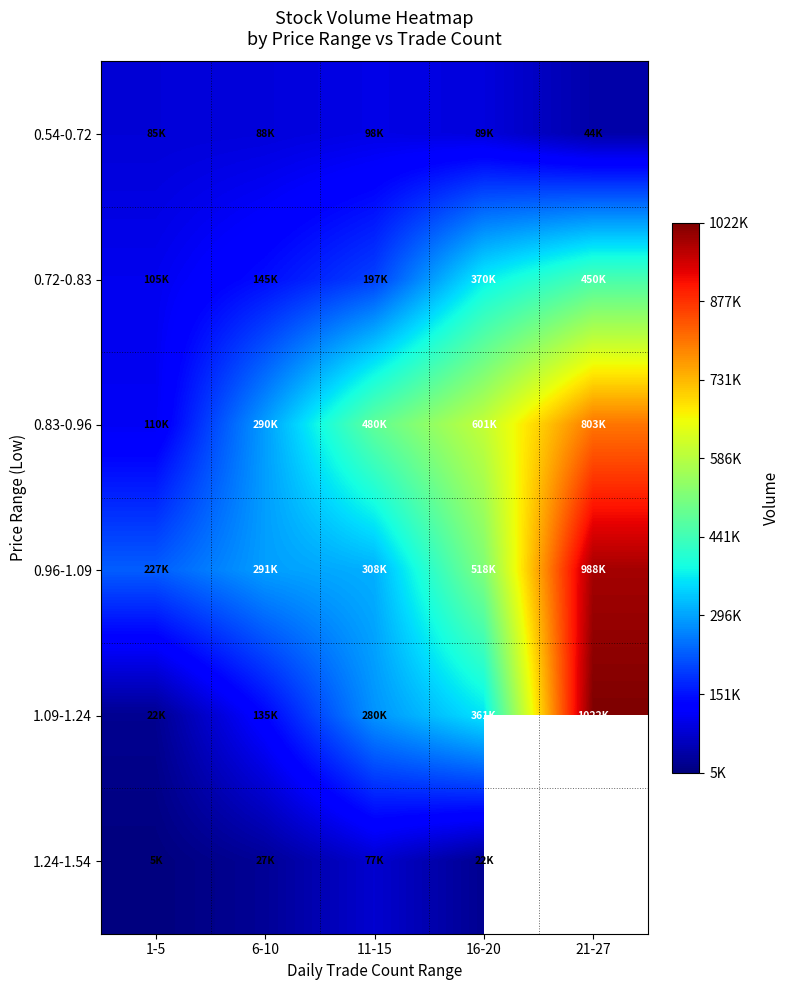

Which series has the largest total across all categories?

0.96-1.09